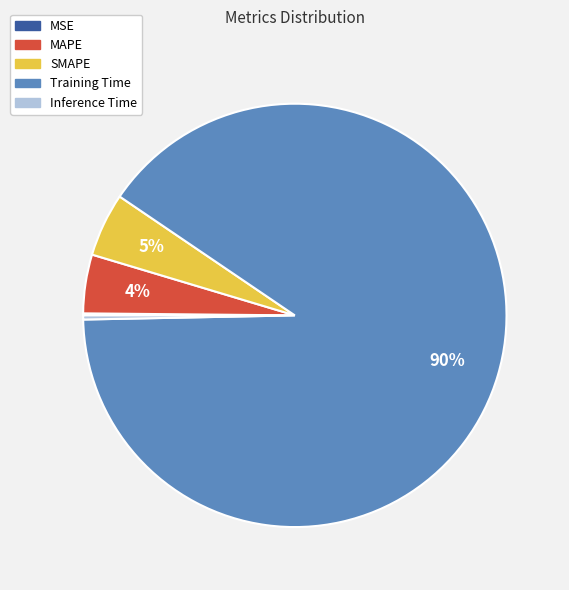

To the nearest percent, what portion does MAPE represent?

4%